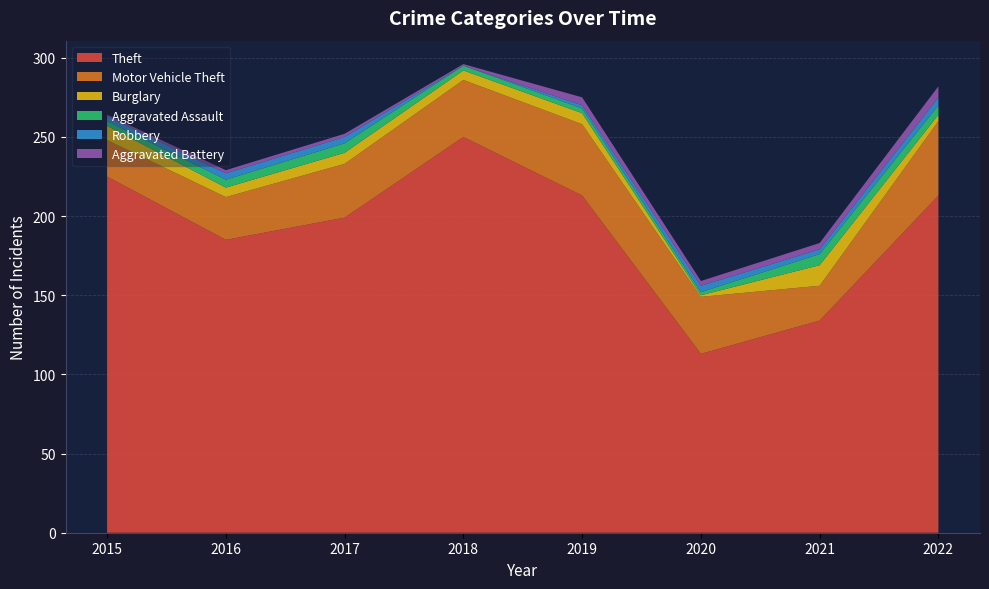

Reading left to right, transcribe all the data shown in this chart.

Theft: 2015=225	2016=185	2017=199	2018=250	2019=213	2020=113	2021=134	2022=213
Motor Vehicle Theft: 2015=23	2016=27	2017=34	2018=36	2019=45	2020=36	2021=22	2022=47
Burglary: 2015=9	2016=6	2017=7	2018=6	2019=7	2020=1	2021=13	2022=4
Aggravated Assault: 2015=3	2016=5	2017=6	2018=3	2019=3	2020=2	2021=7	2022=6
Robbery: 2015=3	2016=4	2017=4	2018=0	2019=2	2020=4	2021=3	2022=5
Aggravated Battery: 2015=1	2016=2	2017=2	2018=1	2019=5	2020=3	2021=4	2022=7